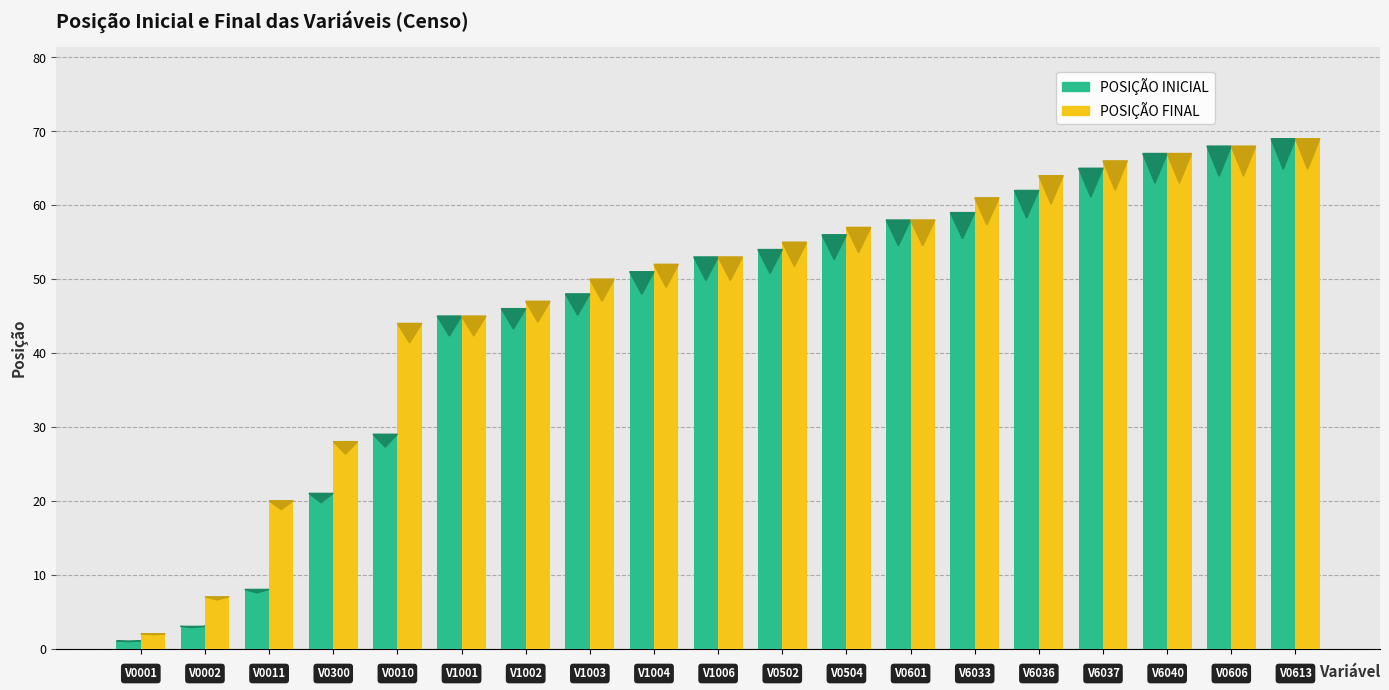

What is the difference between the maximum and second lowest values in the POSIÇÃO INICIAL series?

66